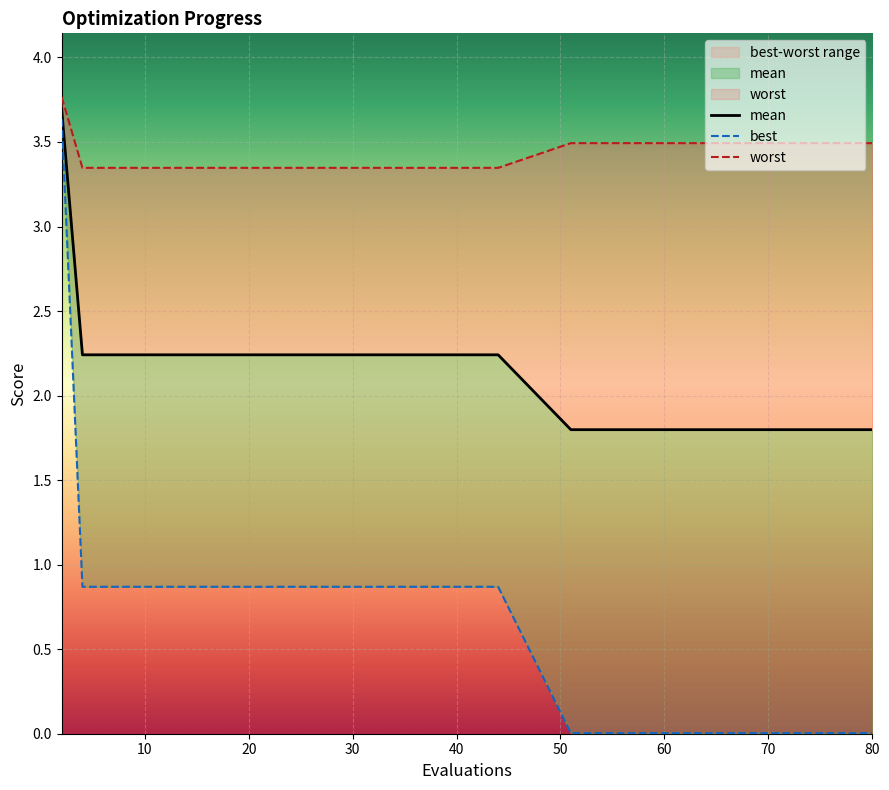

Which series changed the most between 8 and 57?

best